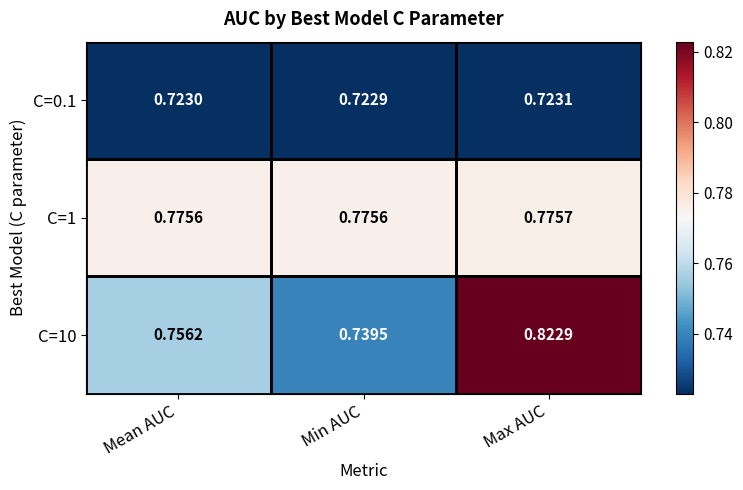

Which label corresponds to the largest value in the chart?

Max AUC